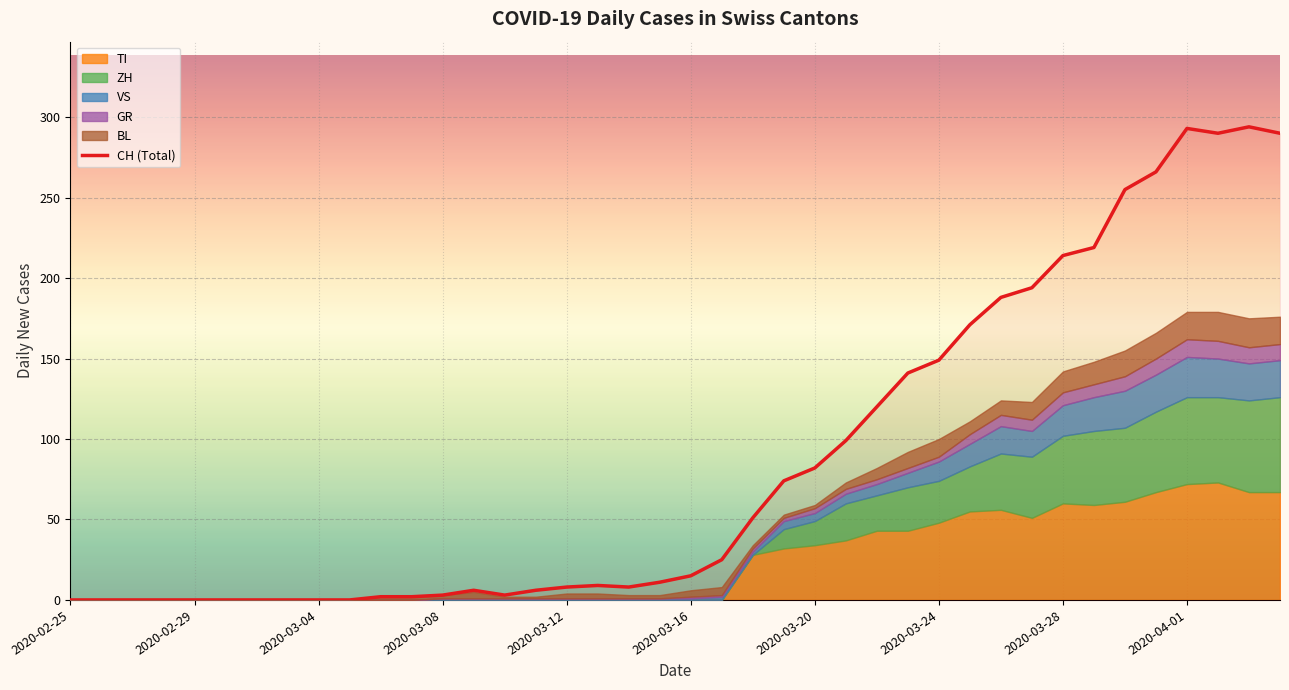

Which label corresponds to the smallest value in the chart?

2020-02-25